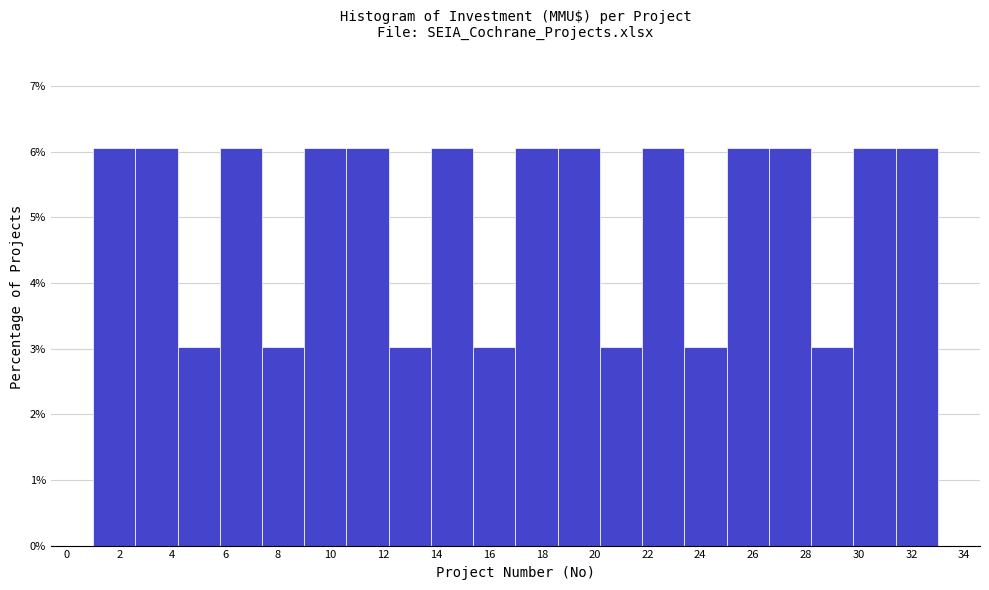

Reading left to right, list every bar in this chart as the range it spans on the x-axis followed by its height. The values are not printed on the chart, so give them approximately, as read against the axis.

1.0 to 2.6: 6.1
2.6 to 4.2: 6.1
4.2 to 5.8: 3.0
5.8 to 7.4: 6.1
7.4 to 9.0: 3.0
9.0 to 10.6: 6.1
10.6 to 12.2: 6.1
12.2 to 13.8: 3.0
13.8 to 15.4: 6.1
15.4 to 17.0: 3.0
17.0 to 18.6: 6.1
18.6 to 20.2: 6.1
20.2 to 21.8: 3.0
21.8 to 23.4: 6.1
23.4 to 25.0: 3.0
25.0 to 26.6: 6.1
26.6 to 28.2: 6.1
28.2 to 29.8: 3.0
29.8 to 31.4: 6.1
31.4 to 33.0: 6.1